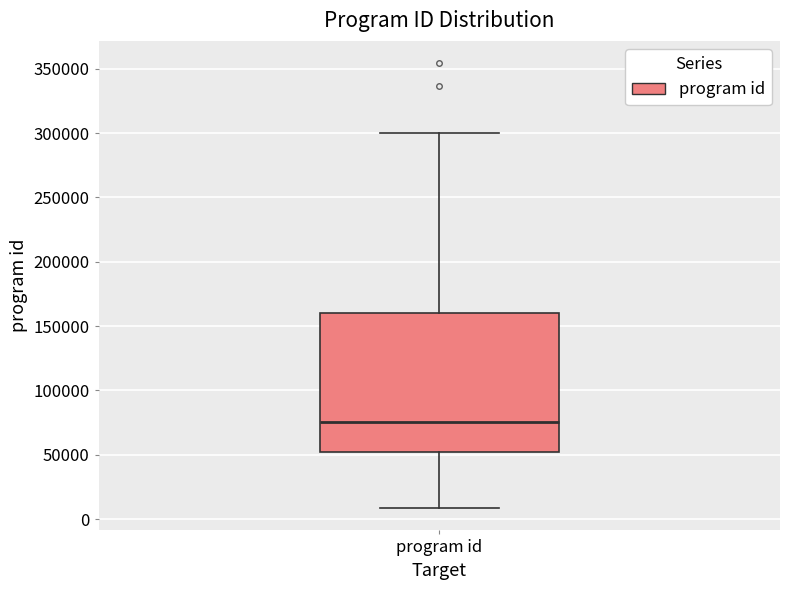

Read this box plot against the y-axis: the position of the median line, the range covered by the box, and the ends of both whiskers. The values are not printed on the chart, so give them approximately, as read against the axis.

median 75000, box 50000 to 160000, whiskers 10000 to 300000